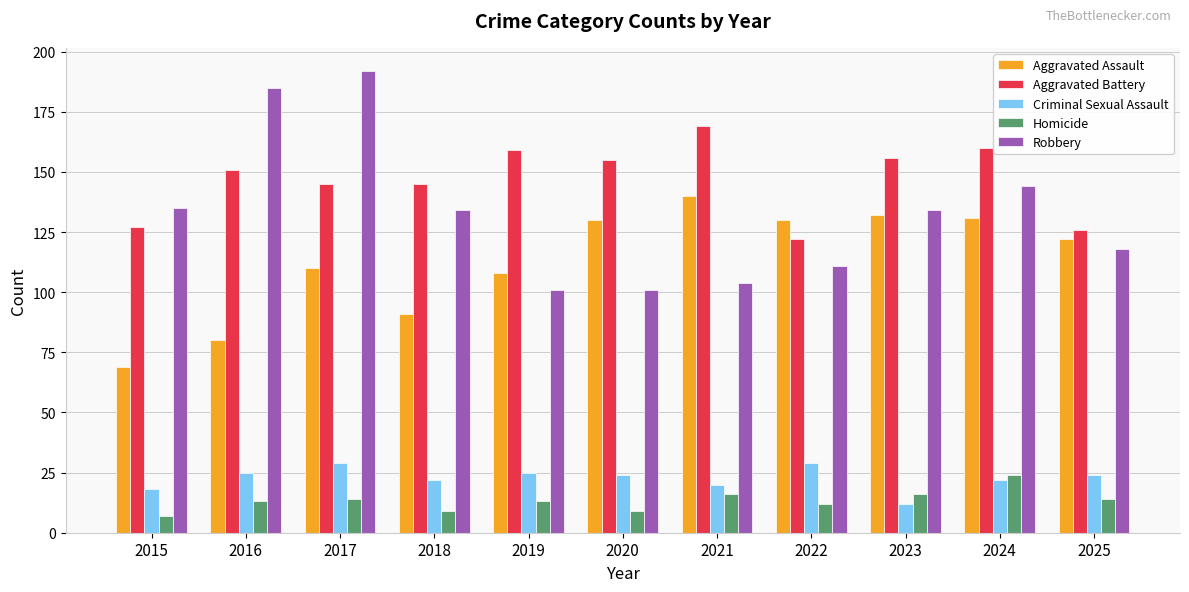

What is the highest value of the Homicide series?

24